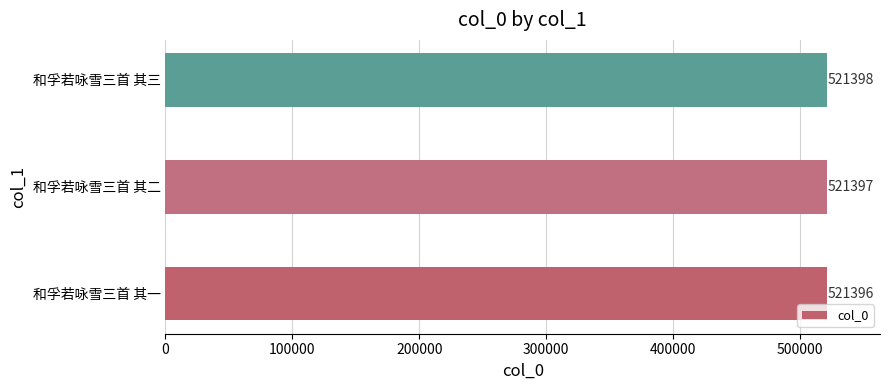

Count the values in the range 521396 to 521398.

3